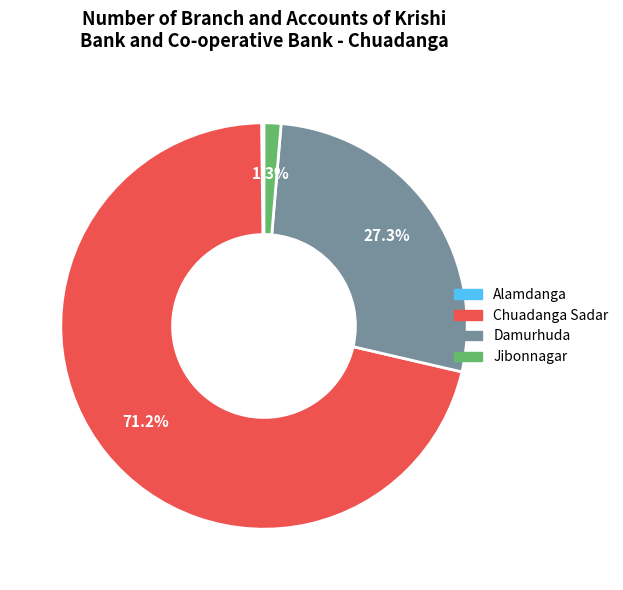

Is Chuadanga Sadar the majority of the pie?

Yes